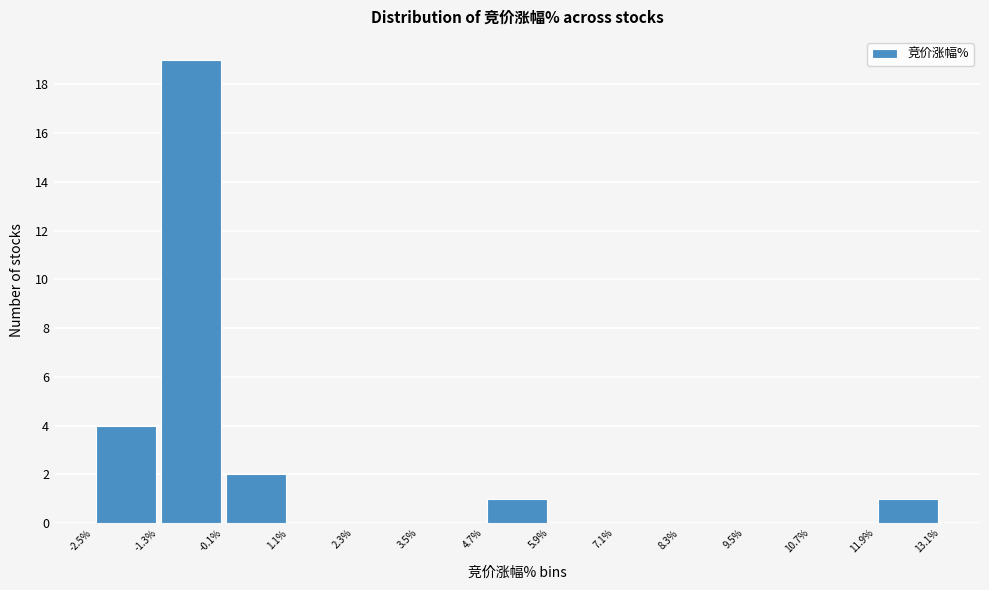

Over which range of the x-axis is the bar tallest?

-1.3% to -0.1%